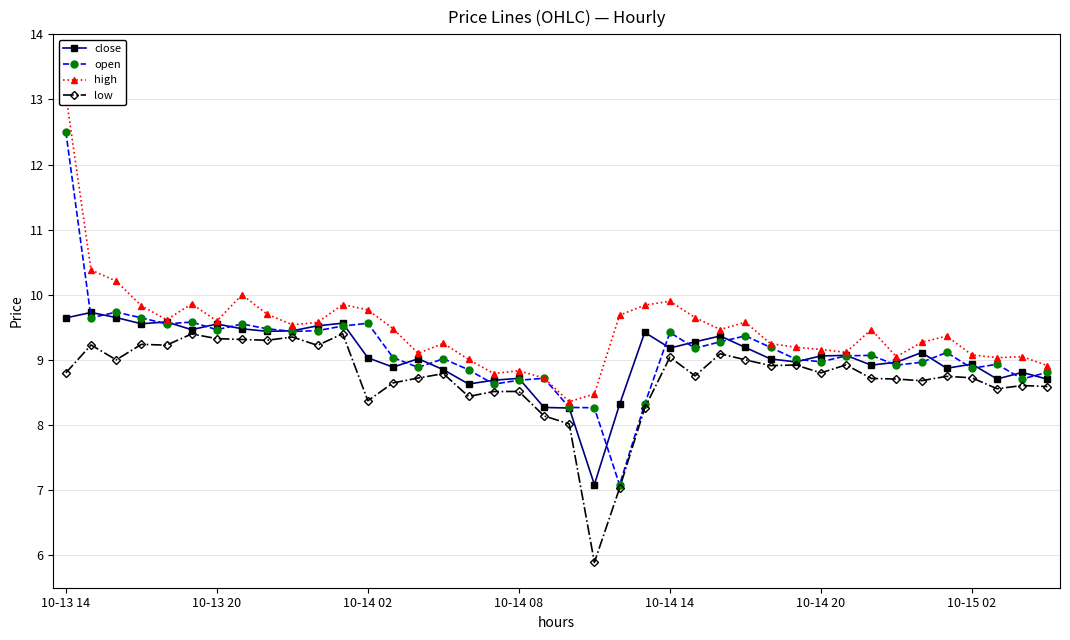

Reading left to right, extract all data points from this chart.

close: 9.6	9.7	9.7	9.6	9.6	9.5	9.6	9.5	9.4	9.4	9.5	9.6	9.0	8.9	9.0	8.8	8.6	8.7	8.7	8.3	8.3	7.1	8.3	9.4	9.2	9.3	9.4	9.2	9.0	9.0	9.1	9.1	8.9	9.0	9.1	8.9	8.9	8.7	8.8	8.7
open: 12.5	9.6	9.7	9.6	9.6	9.6	9.5	9.6	9.5	9.4	9.4	9.5	9.6	9.0	8.9	9.0	8.8	8.6	8.7	8.7	8.3	8.3	7.1	8.3	9.4	9.2	9.3	9.4	9.2	9.0	9.0	9.1	9.1	8.9	9.0	9.1	8.9	8.9	8.7	8.8
high: 13.1	10.4	10.2	9.8	9.6	9.9	9.6	10.0	9.7	9.5	9.6	9.8	9.8	9.5	9.1	9.3	9.0	8.8	8.8	8.7	8.4	8.5	9.7	9.8	9.9	9.7	9.5	9.6	9.2	9.2	9.2	9.1	9.5	9.0	9.3	9.4	9.1	9.0	9.0	8.9
low: 8.8	9.2	9.0	9.2	9.2	9.4	9.3	9.3	9.3	9.4	9.2	9.4	8.4	8.6	8.7	8.8	8.4	8.5	8.5	8.1	8.0	5.9	7.0	8.3	9.0	8.8	9.1	9.0	8.9	8.9	8.8	8.9	8.7	8.7	8.7	8.7	8.7	8.6	8.6	8.6